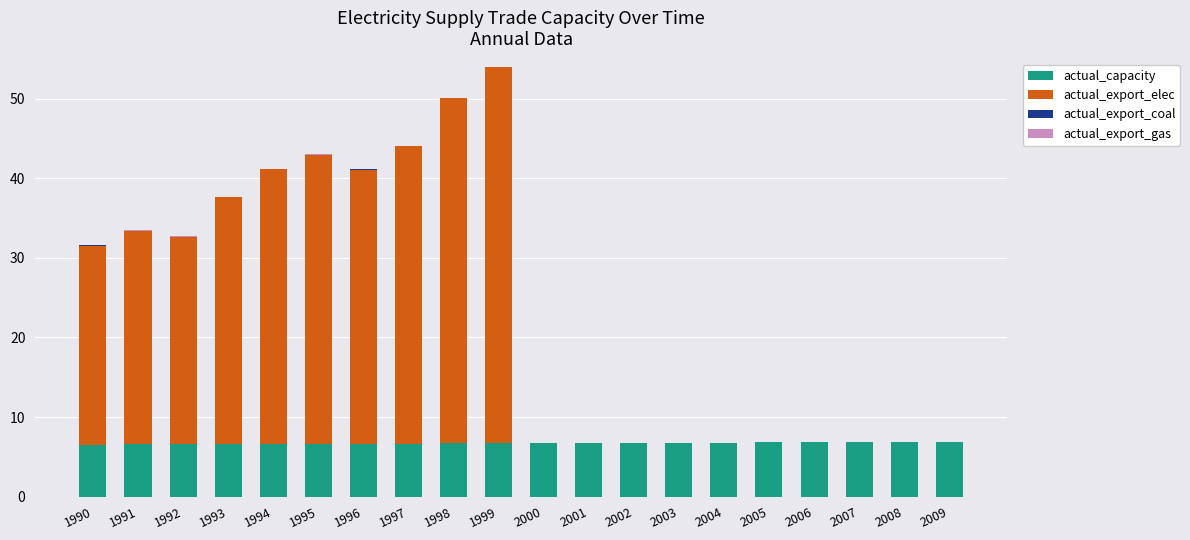

Is it true that actual_capacity equals 6.7 at 2000?

True